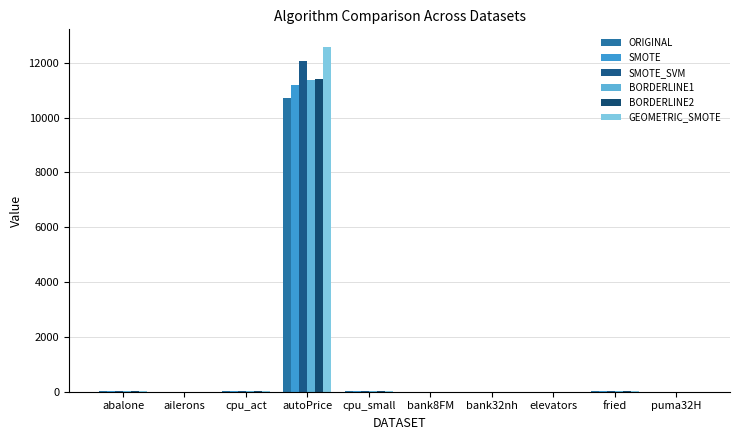

At which category is the sum across all series the highest?

autoPrice